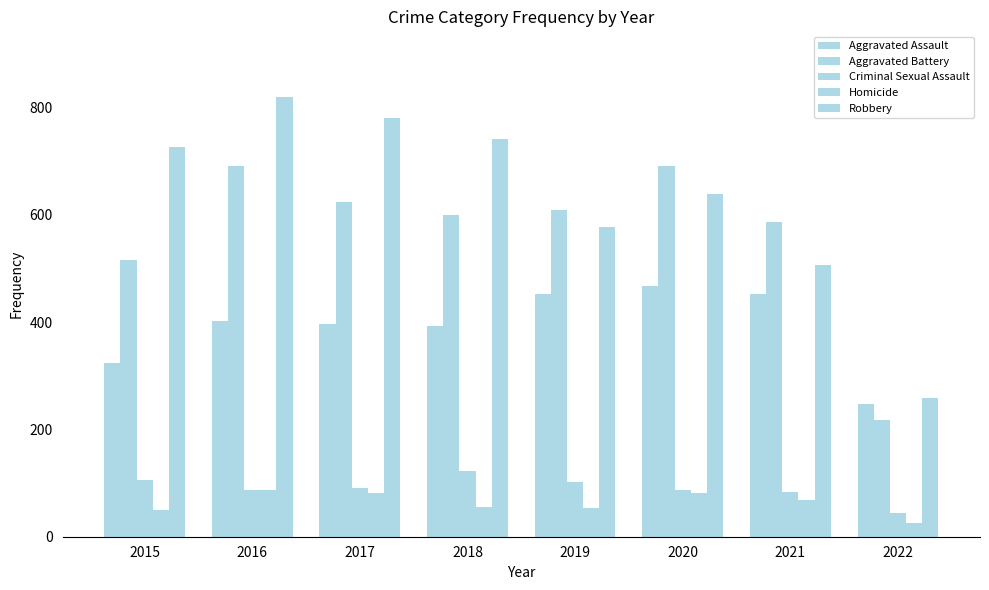

How many distinct data groups are displayed?

5